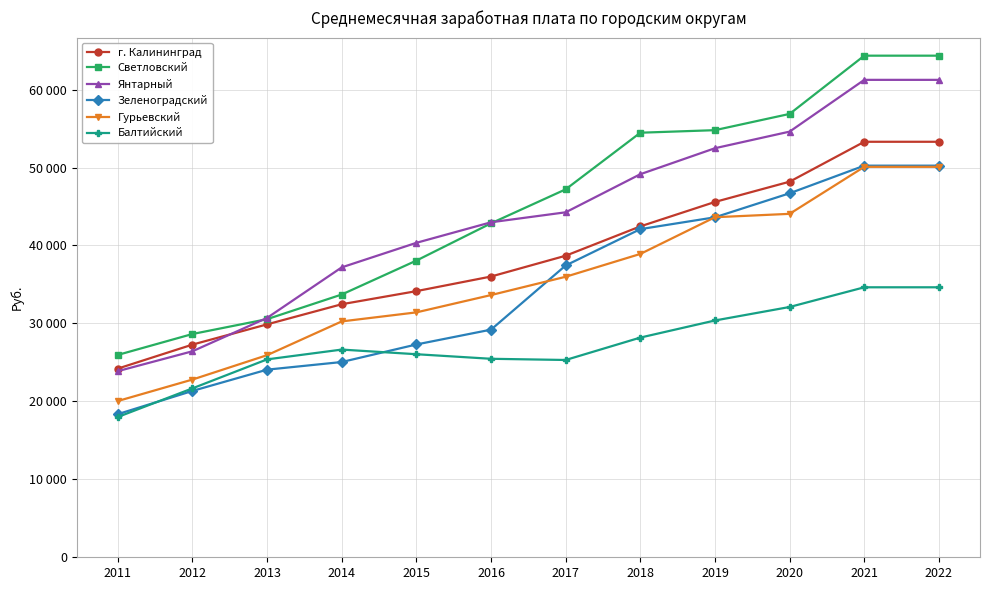

True or false: Янтарный and Балтийский cross at least once.

False